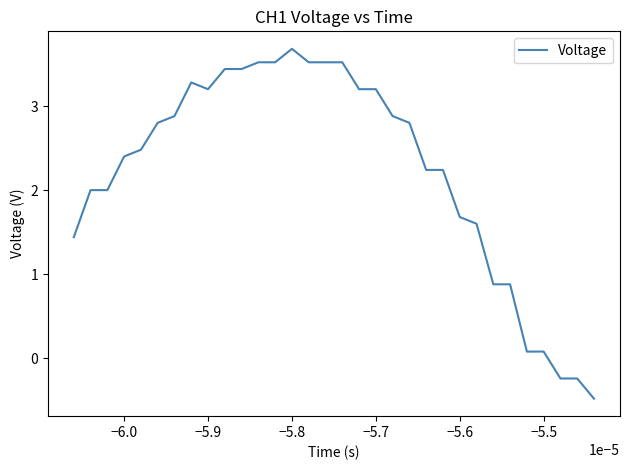

What is the maximum value shown in the chart?

3.7